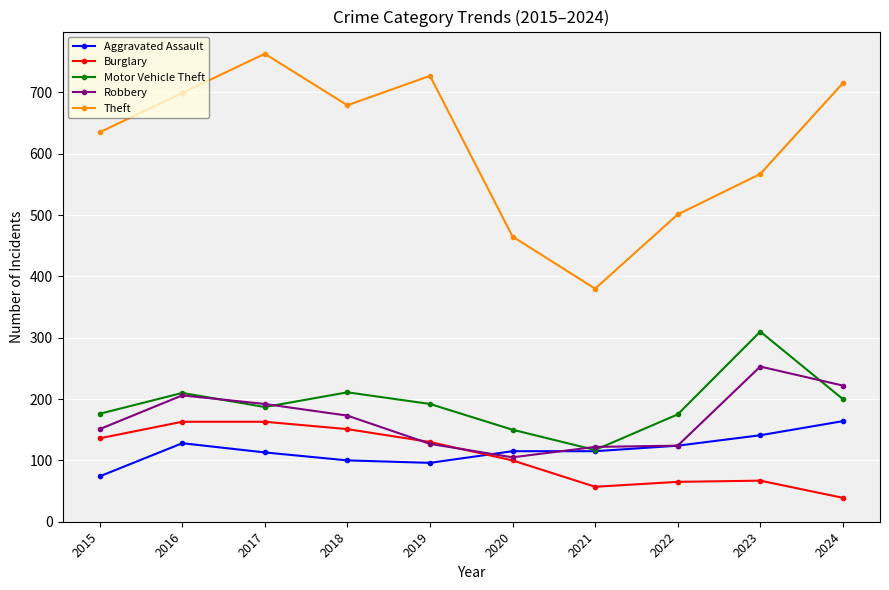

Read the Robbery value at 2018, to the nearest 5.

175